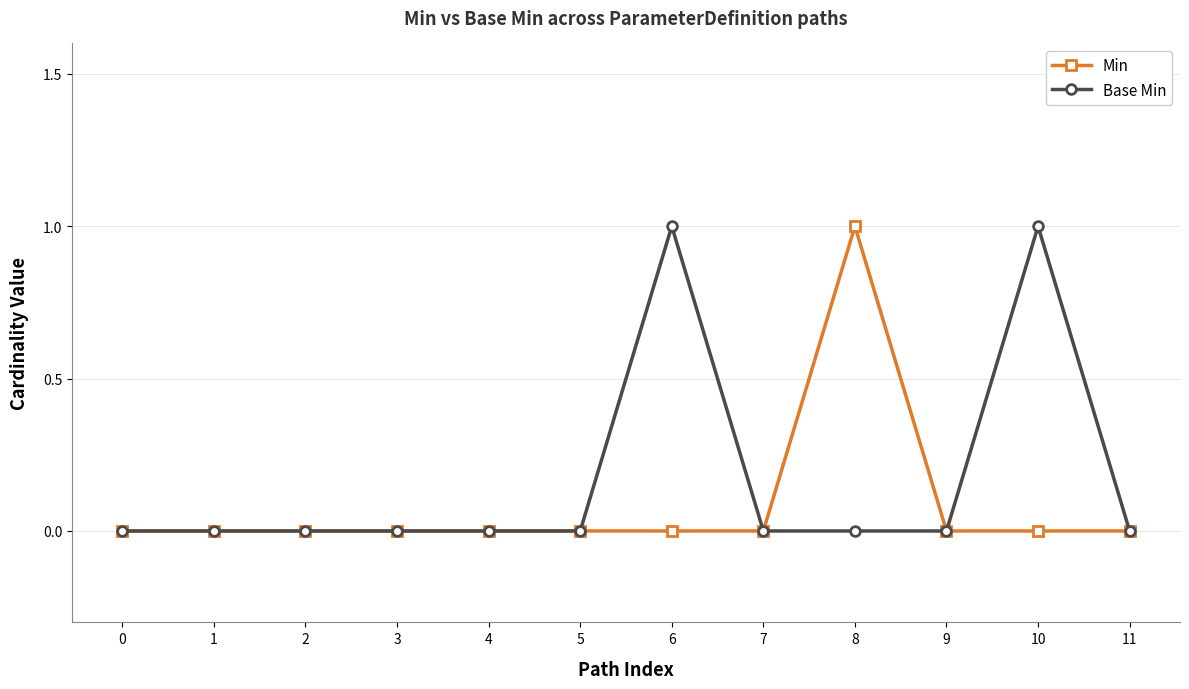

Is it true that Base Min equals -1 at 11?

False